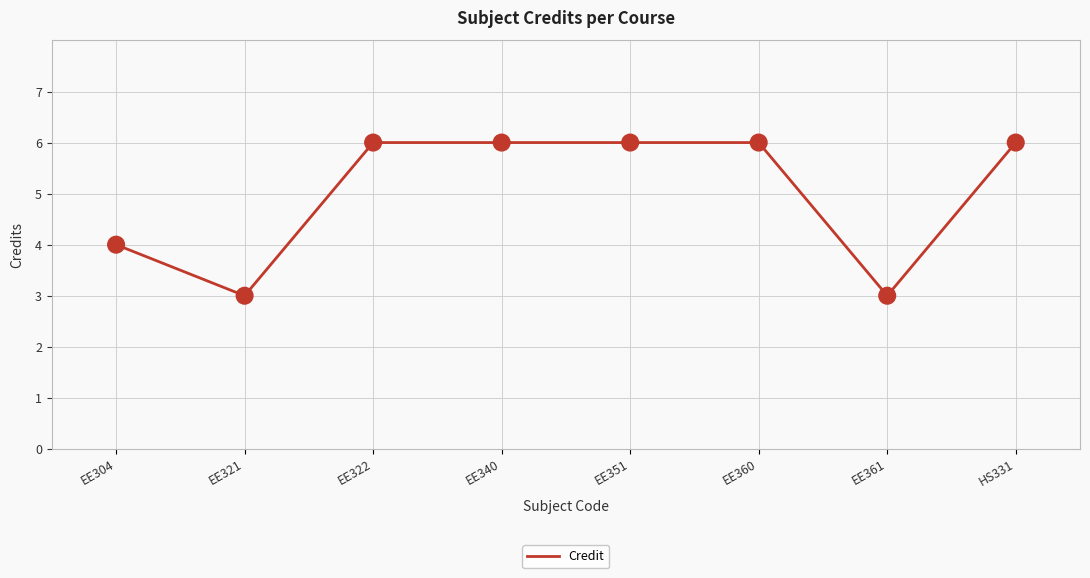

What is the change in value from EE321 to EE340?

+3